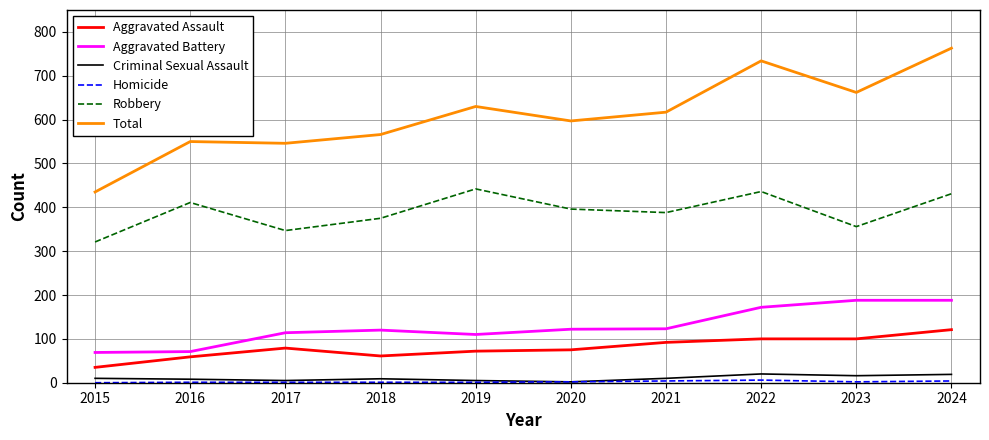

True or false: Total and Robbery intersect in this chart.

False